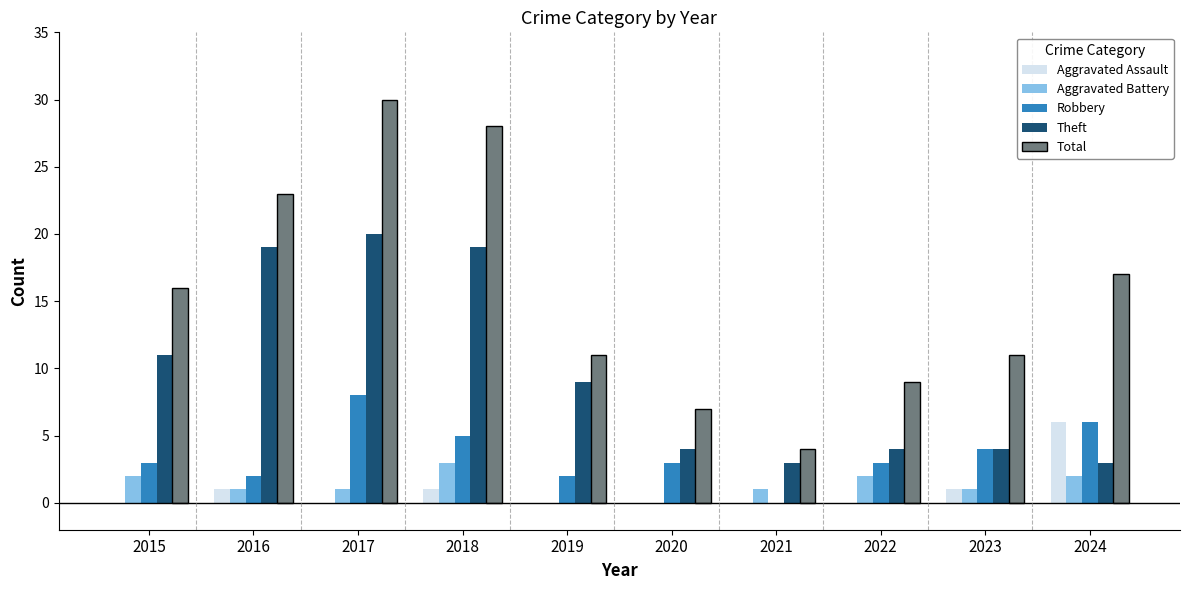

Between 2015 and 2016, which series saw the biggest shift?

Theft